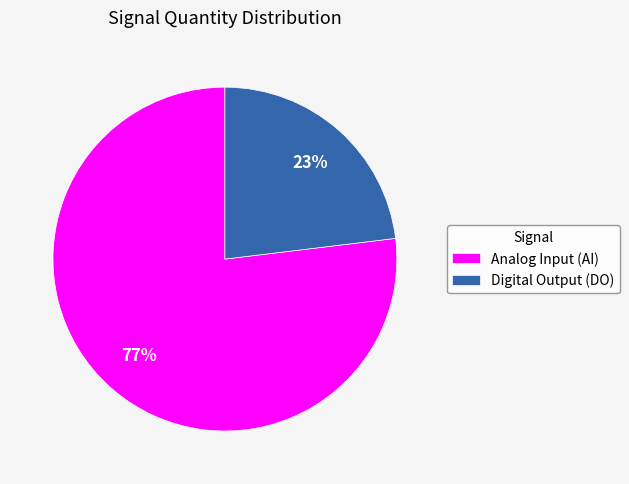

Is the sum of Analog Input (AI) and Digital Output (DO) greater than half?

Yes